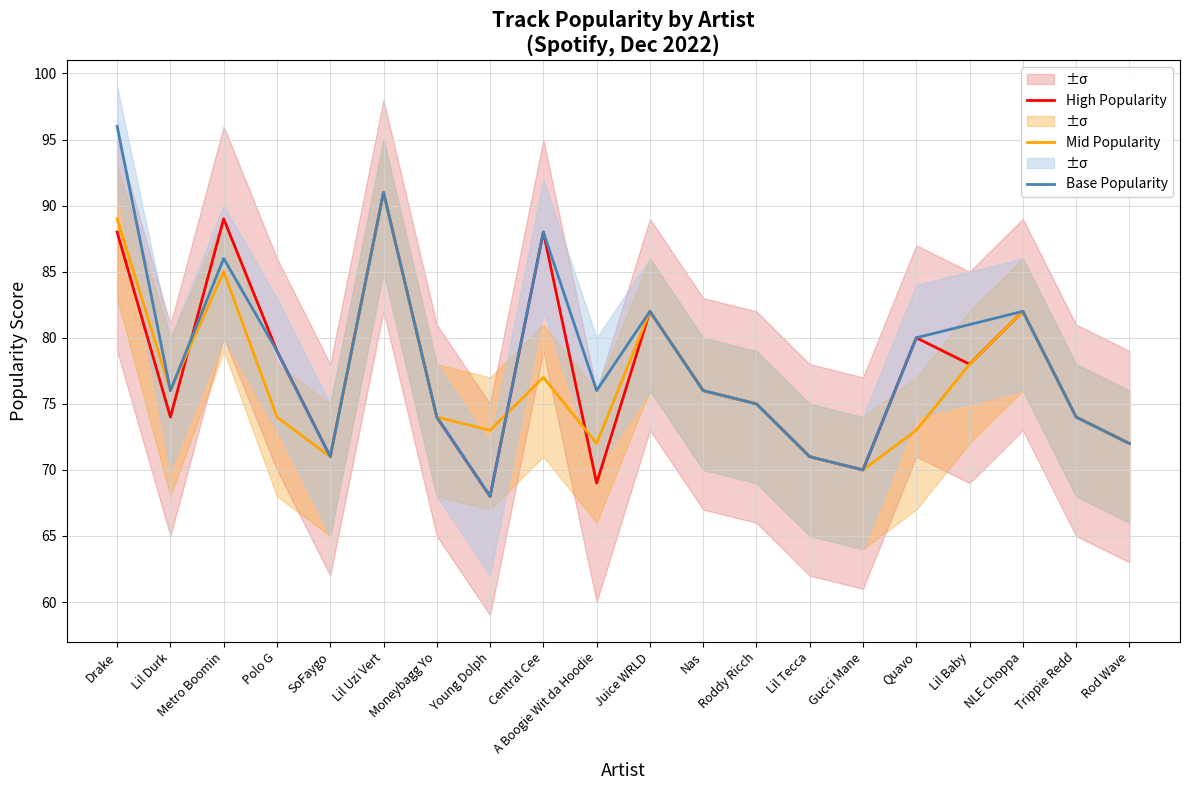

What are all the series names shown in the legend?

High Popularity, Mid Popularity, Base Popularity